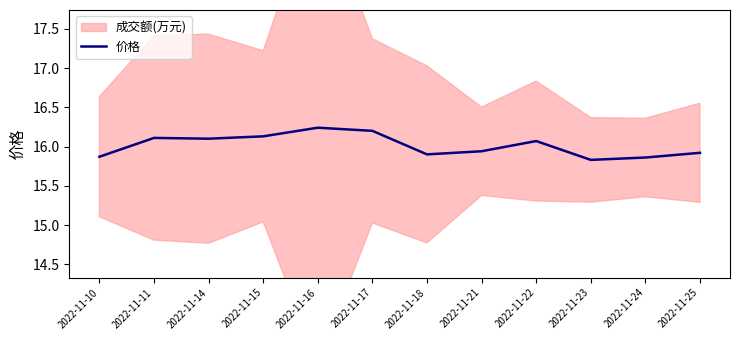

What is the value of the 9th point from the left?

16.1